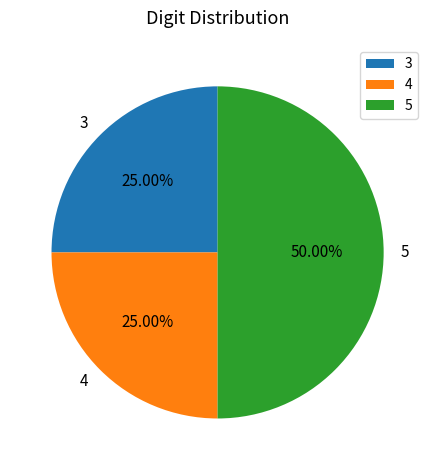

Combined, do 5 and 3 account for over 50%?

Yes